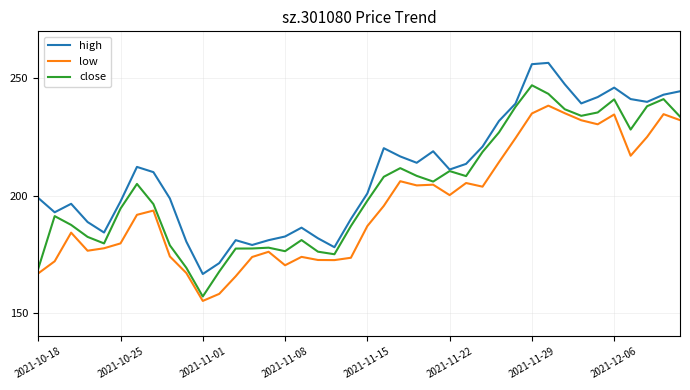

In close, how many points are lower than both neighbors (excluding endpoints)?

8